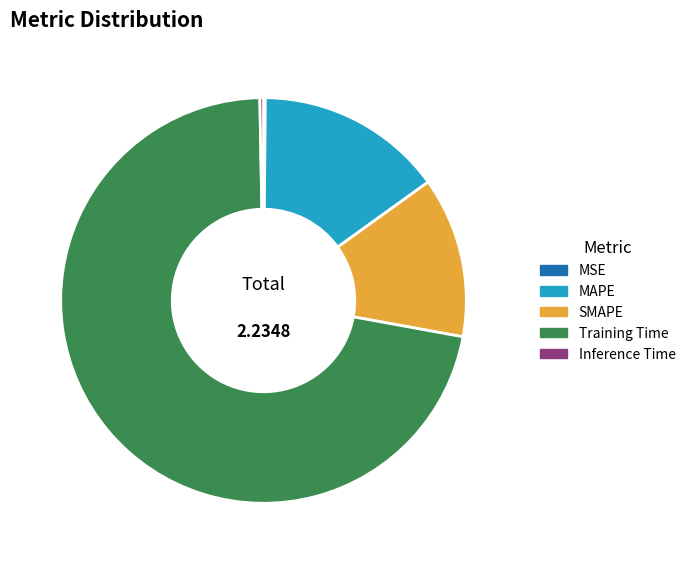

The MAPE slice represents 15% of the pie. True or false?

True